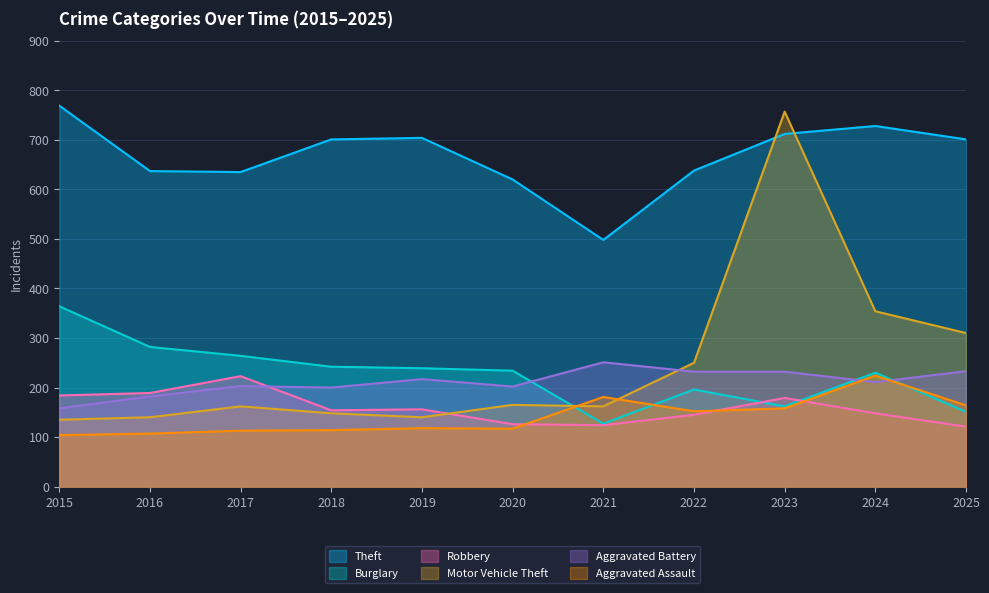

Where is the first local maximum for Aggravated Battery?

2017